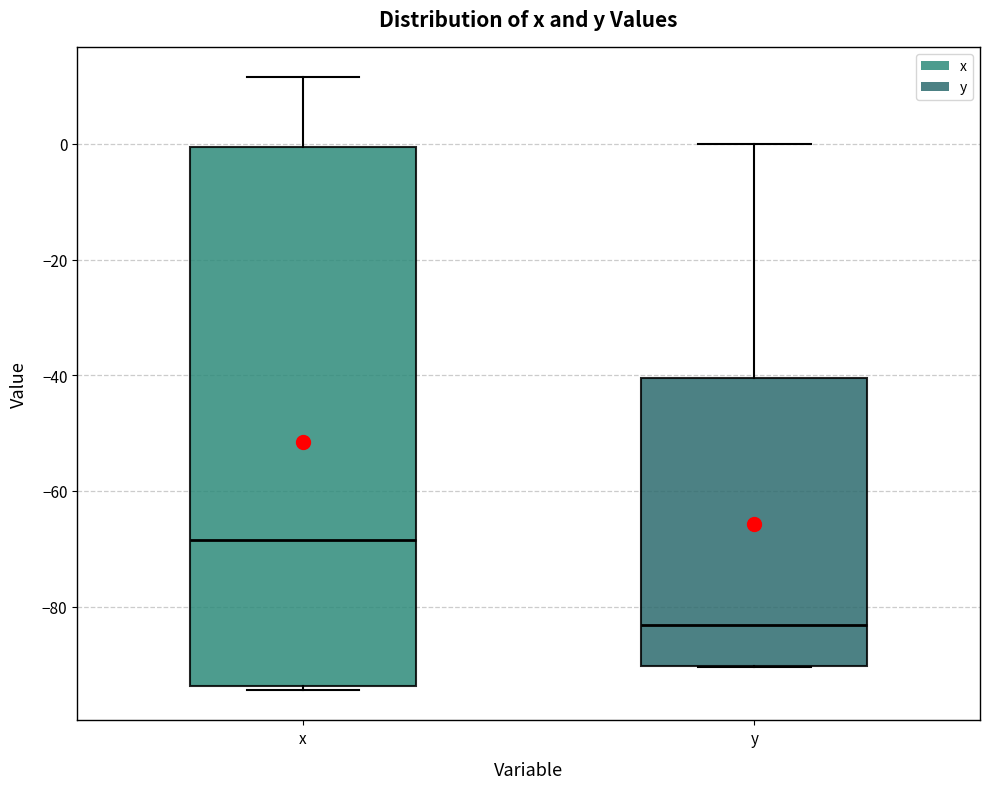

Which box has the lowest median line?

y